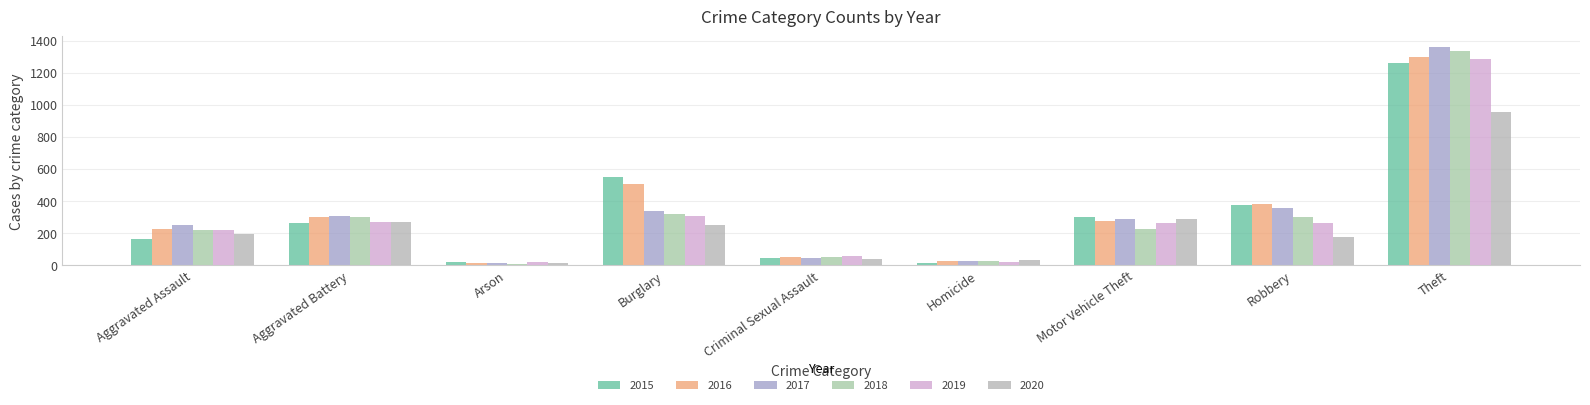

What is the label of the 4th bar from the right?

Homicide